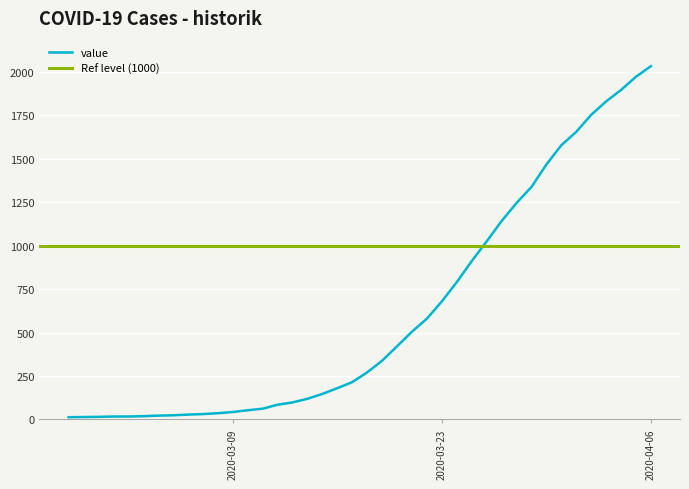

What is the maximum value for value?

2032